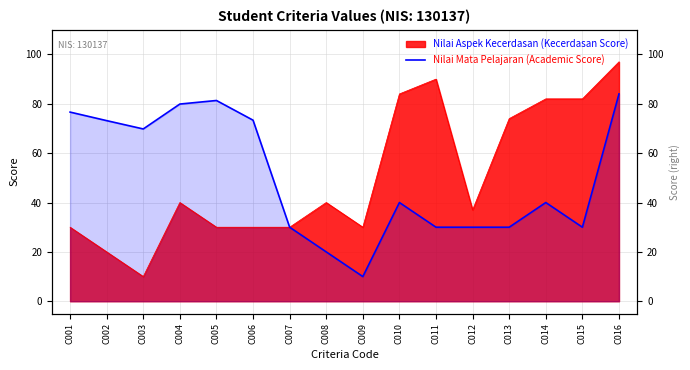

Reading left to right, list all the values displayed in this chart.

76.6	73.2	69.8	79.9	81.3	73.4	30.0	20.0	10.0	40.0	30.0	30.0	30.0	40.0	30.0	84.0